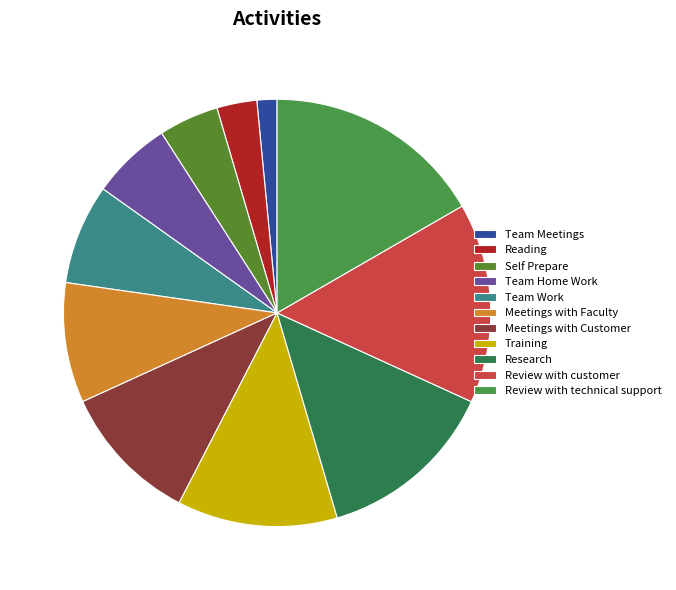

Is it true that Team Work is 8% of the pie?

True